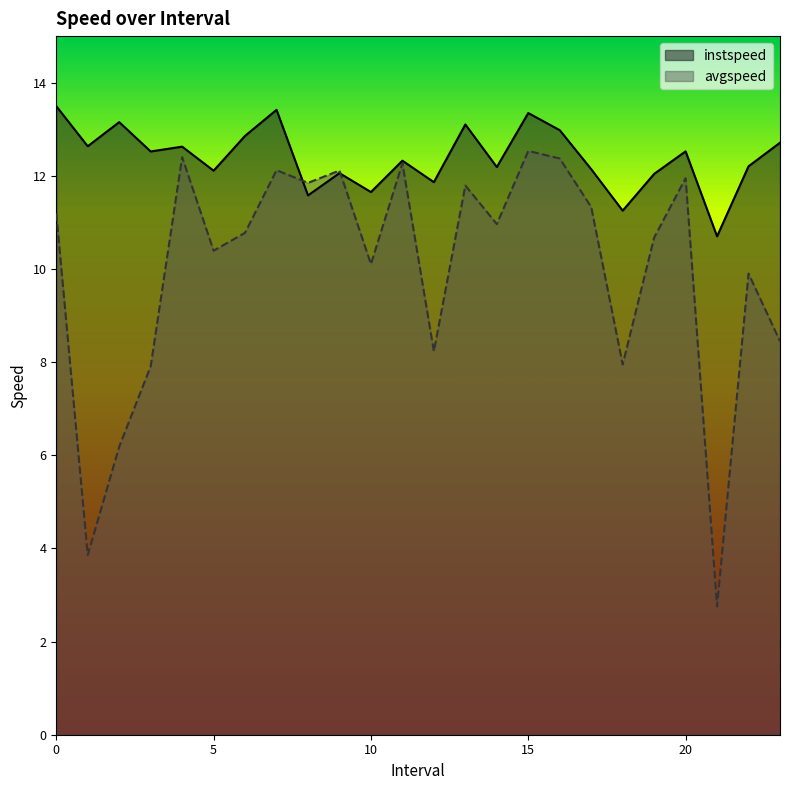

How many interior local peaks does the instspeed series have?

8